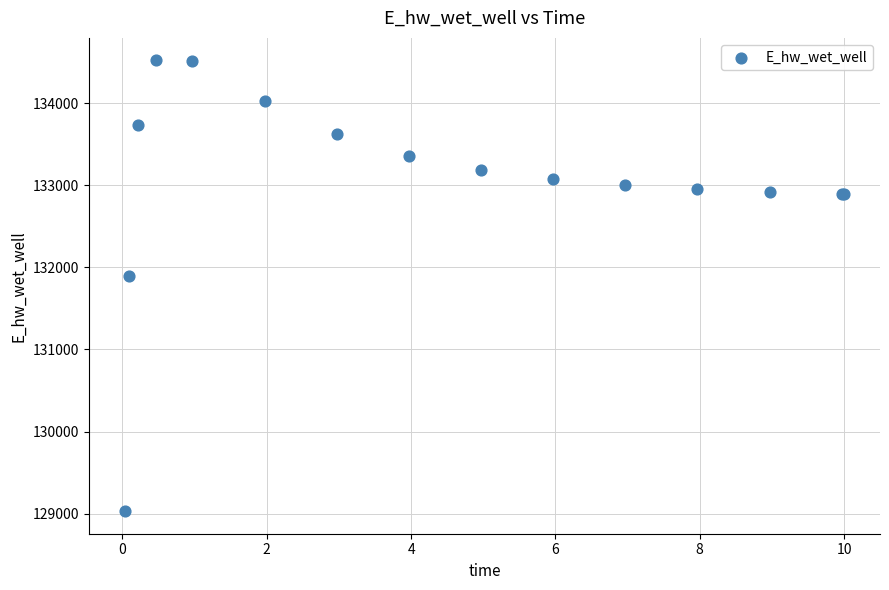

What Y value in the scatter plot is closest to 131775?

131894.3